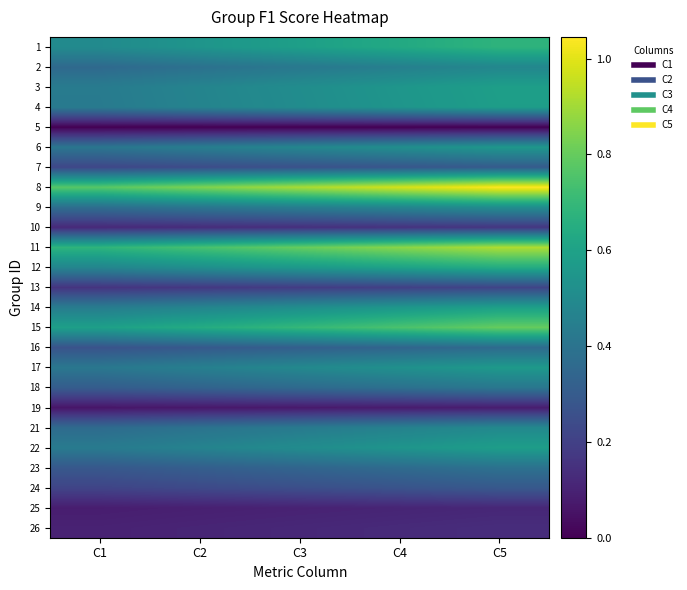

What is the sum of all 4 values?

2.5